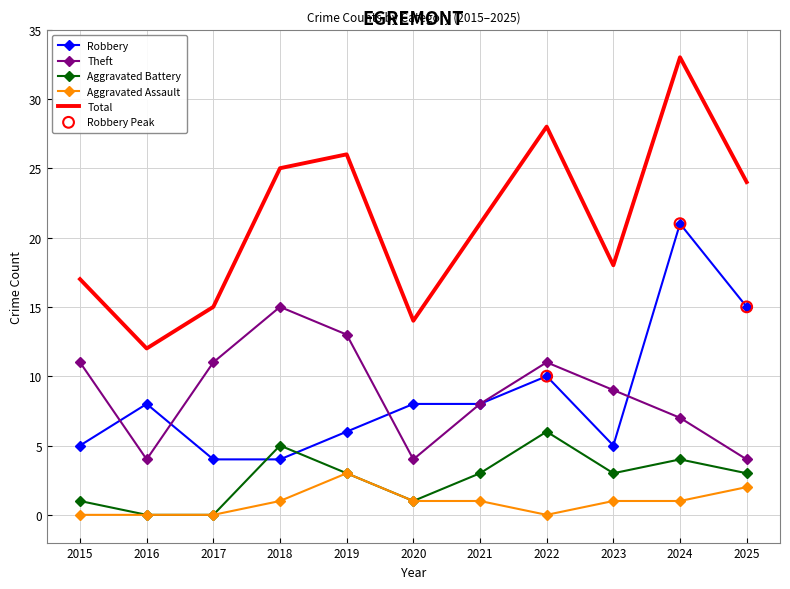

Is the value of Total at 2018 greater than the value of Aggravated Battery at 2019?

Yes